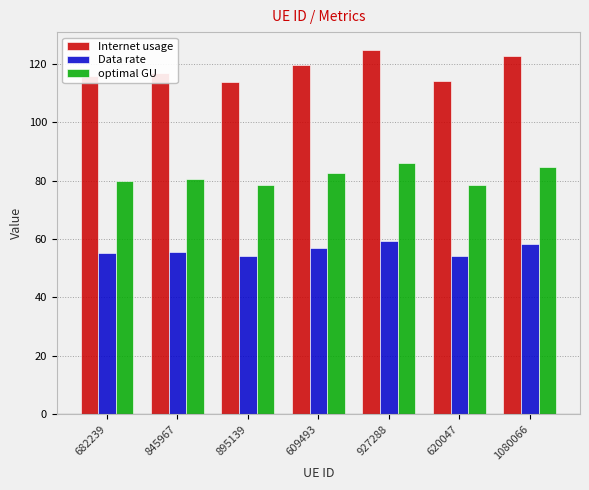

What is the label of the 1st bar from the right?

1080066